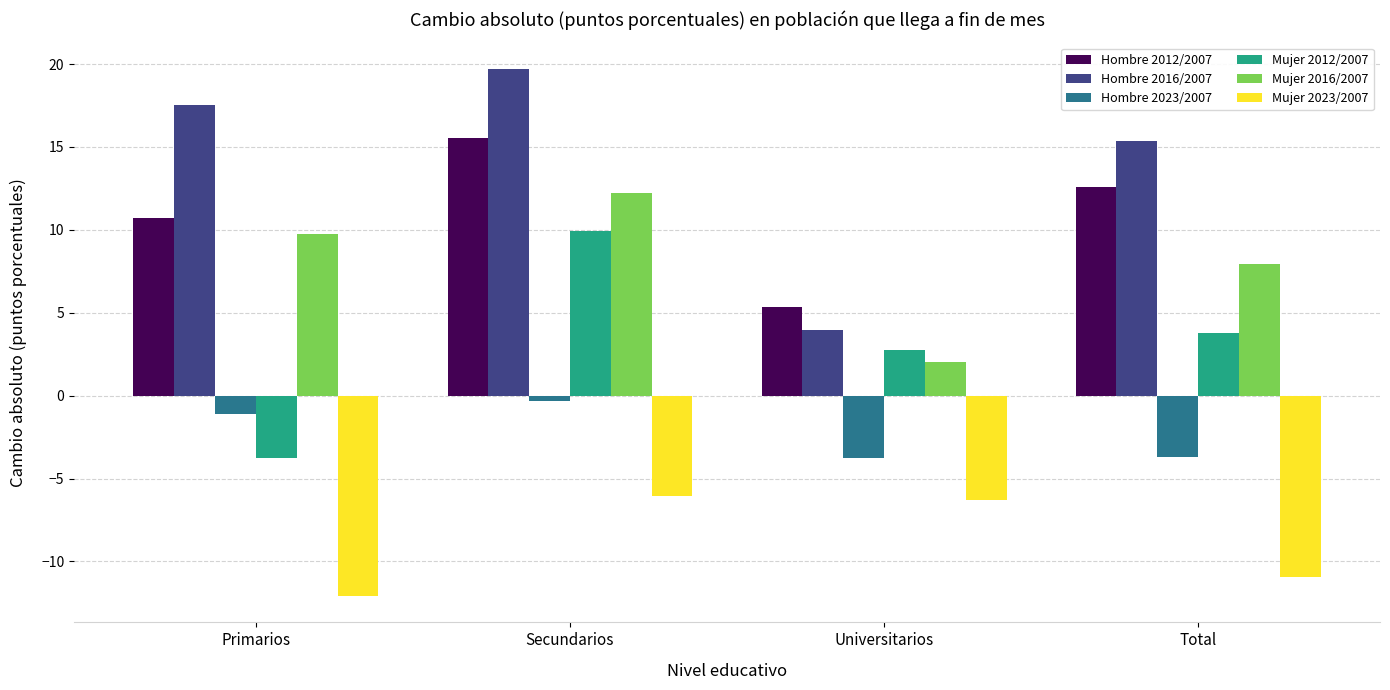

What is the difference between the maximum and second lowest values in the Hombre 2012/2007 series?

4.8